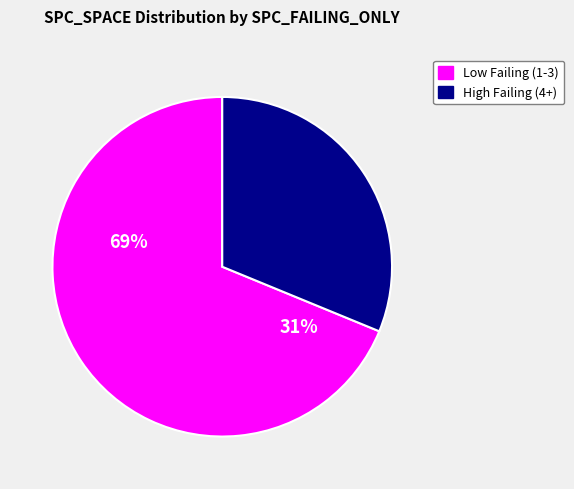

What is the ratio of the value at 1 to the value at 2?

2.0